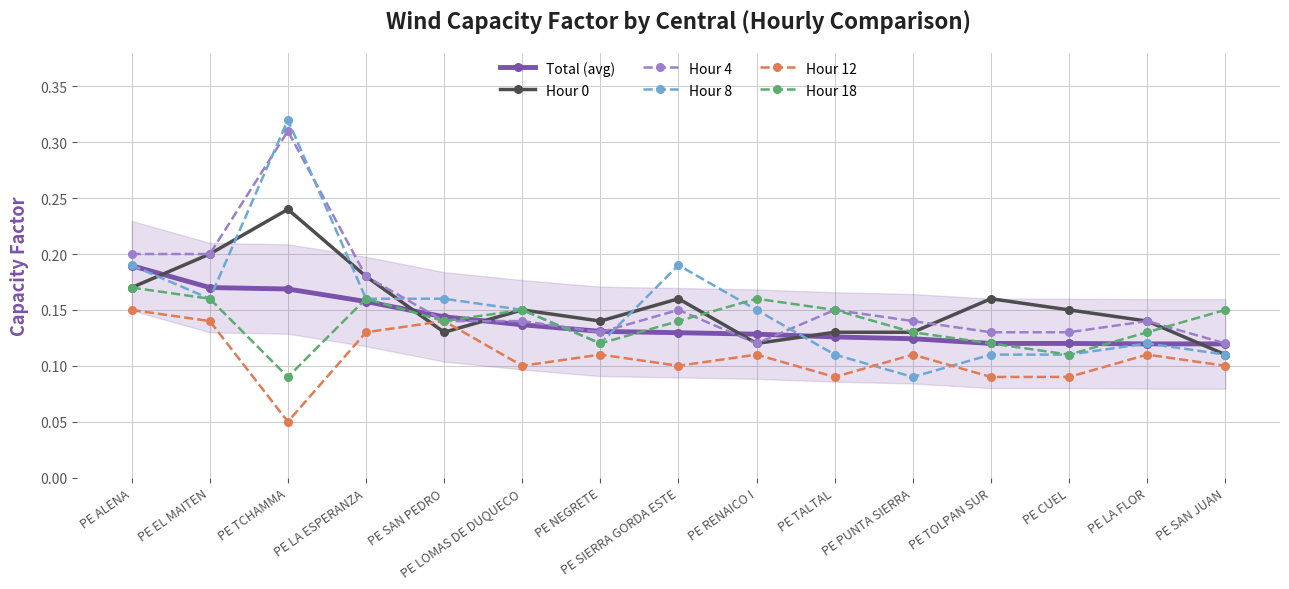

Count the Hour 4 values in the range 0 to 1.

15